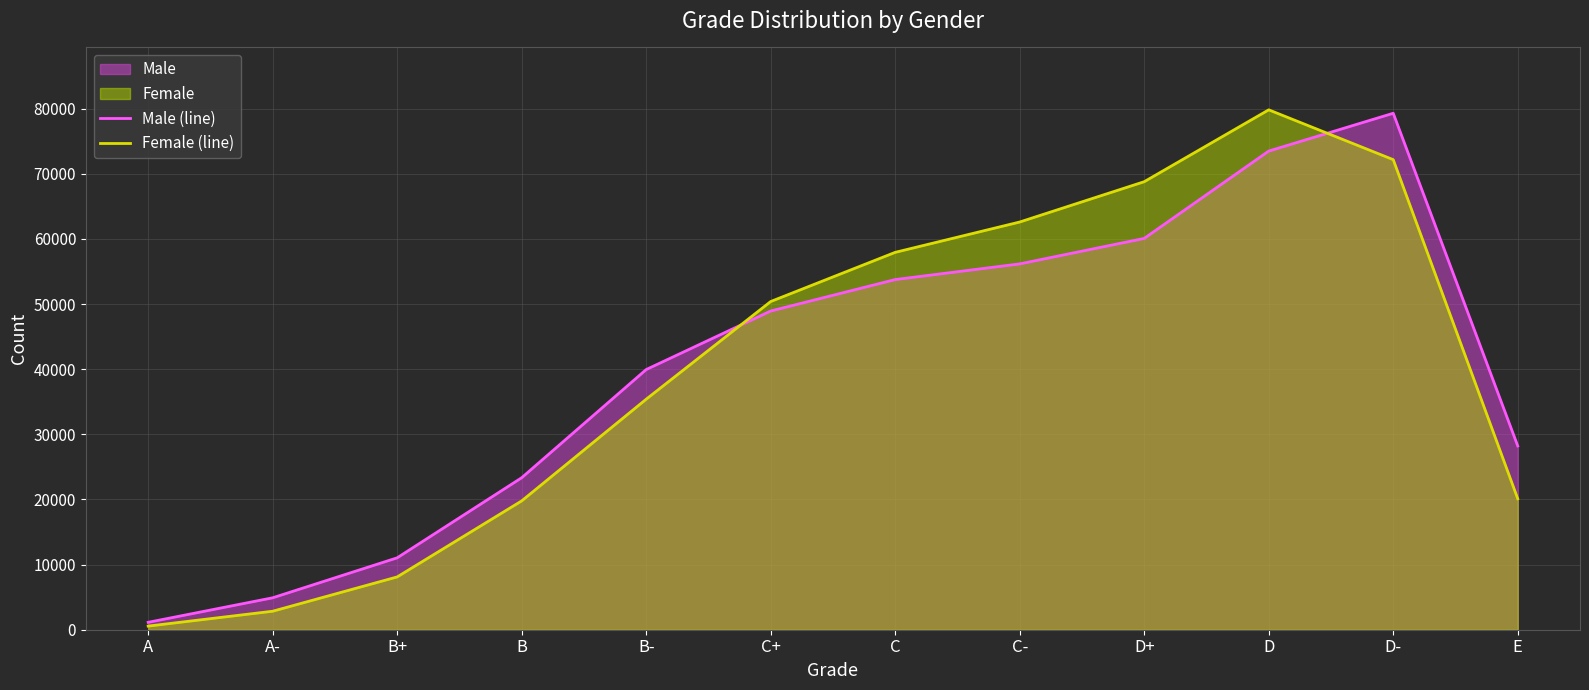

What is the sum of all Male (line) values?

480371